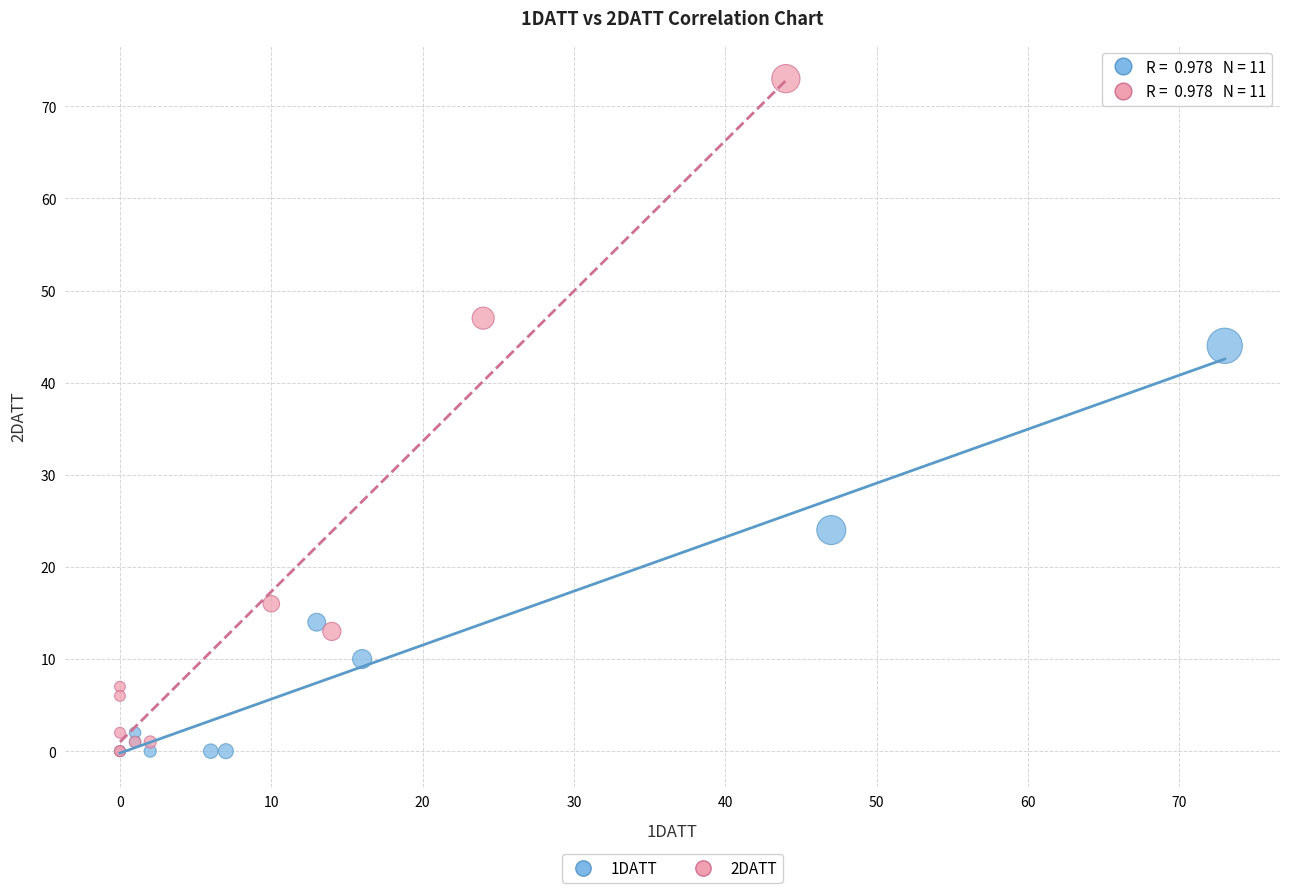

Which series has the widest spread of Y values?

2DATT